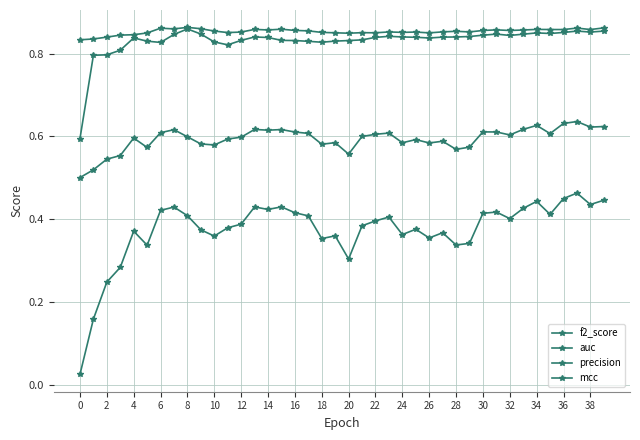

Count the number of data series in this chart.

4